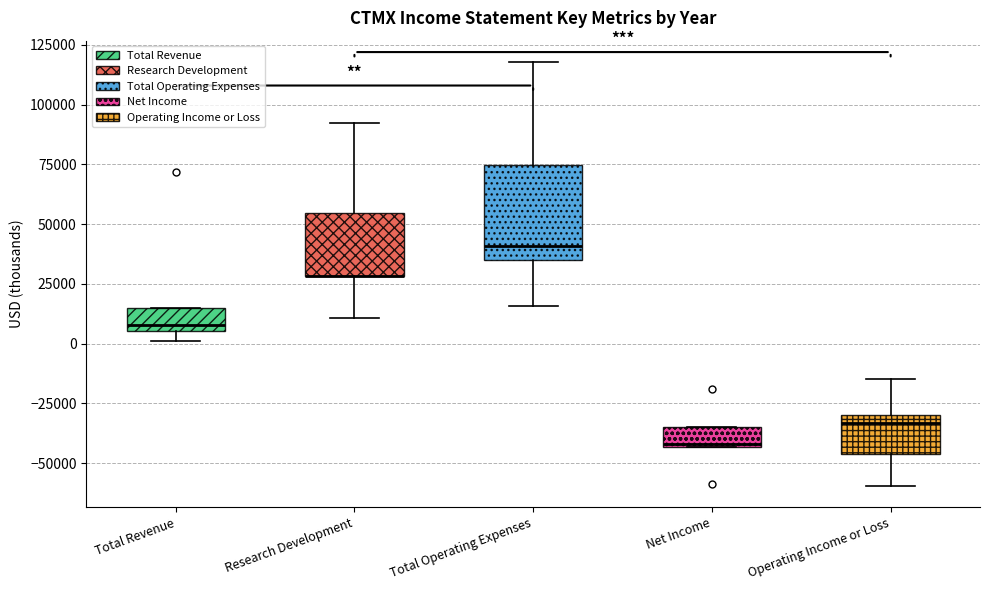

Reading left to right, read every box against the y-axis: the position of its median line, the range the box covers, and the ends of its whiskers. The values are not printed on the chart, so give them approximately, as read against the axis.

Total Revenue: median 10000, box 5000 to 15000, whiskers 0 to 15000
Research Development: median 30000 (drawn on the box's lower edge), box 30000 to 55000, whiskers 10000 to 90000
Total Operating Expenses: median 40000, box 35000 to 75000, whiskers 15000 to 120000
Net Income: median -40000, box -45000 to -35000, whiskers -45000 to -35000
Operating Income or Loss: median -35000, box -45000 to -30000, whiskers -60000 to -15000